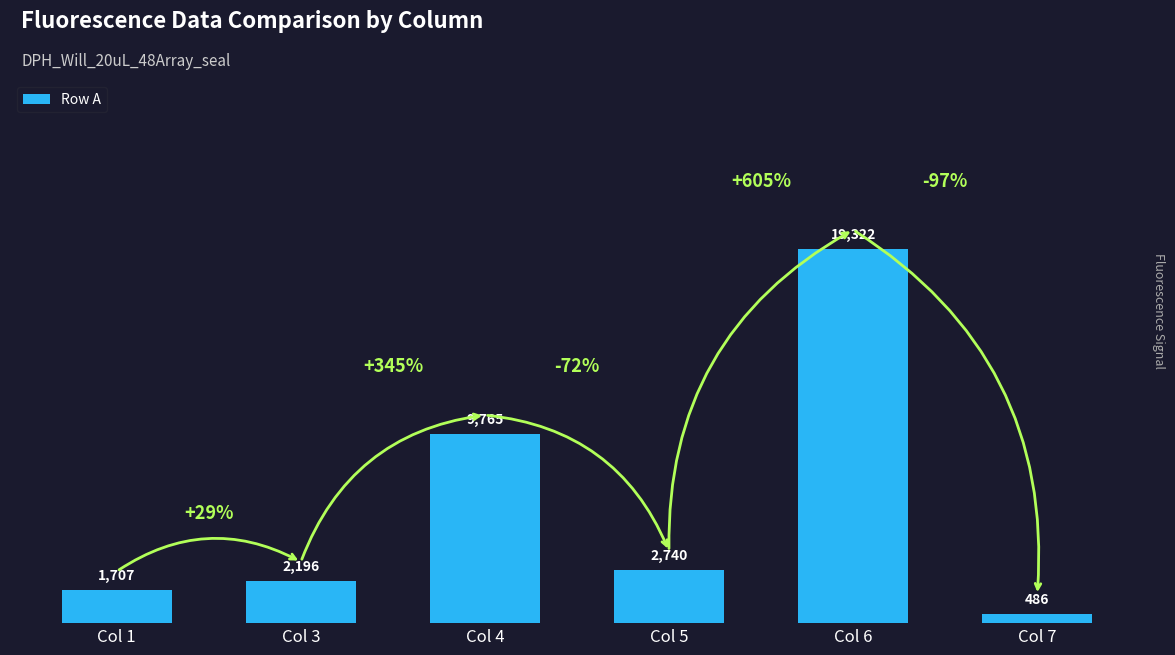

Which label corresponds to the smallest value in the chart?

Col 7